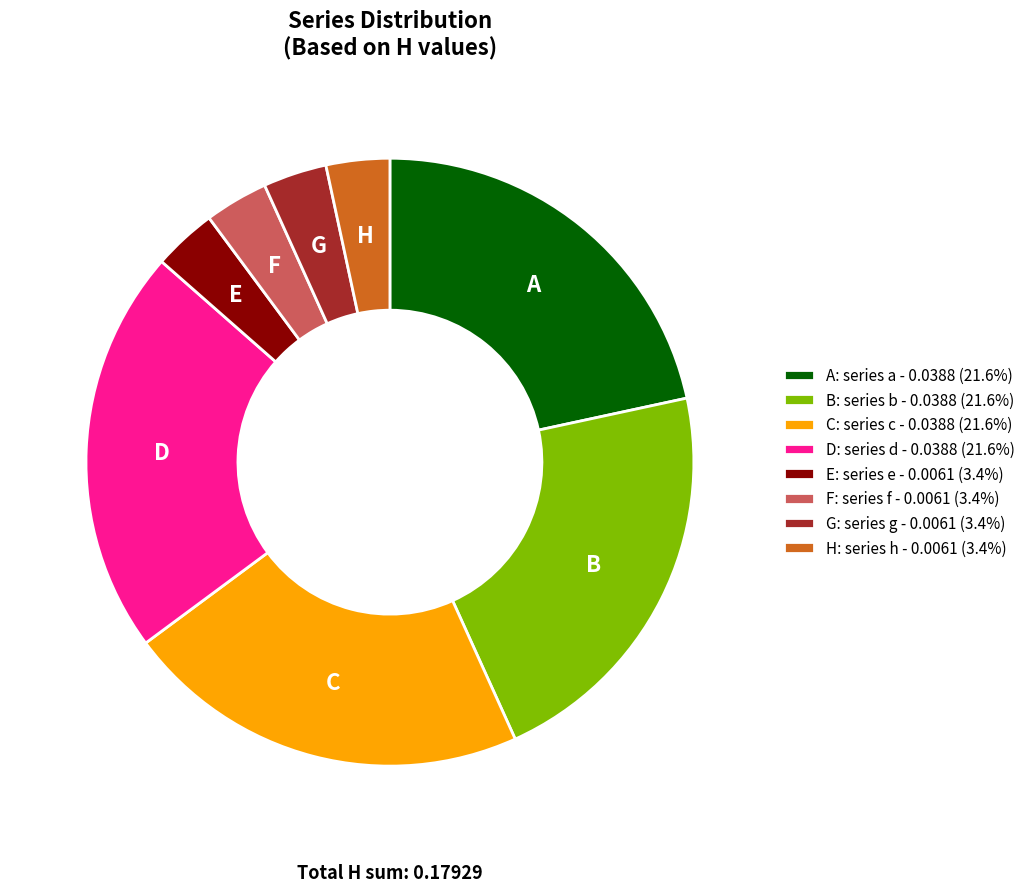

Is there any slice that represents more than half of the pie?

No